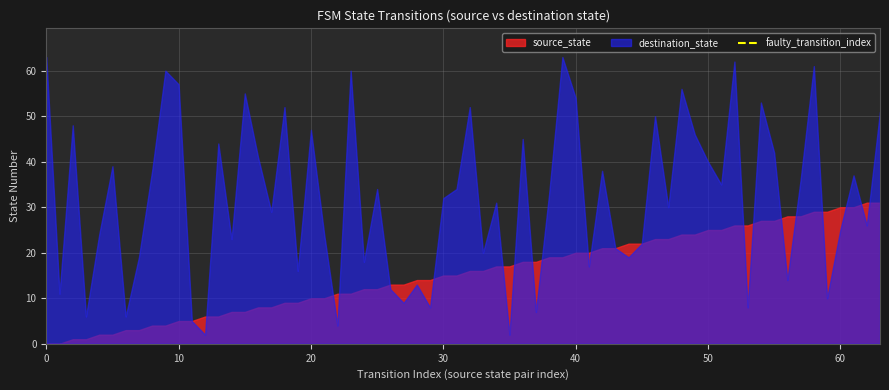

Which series has the widest spread of values?

destination_state